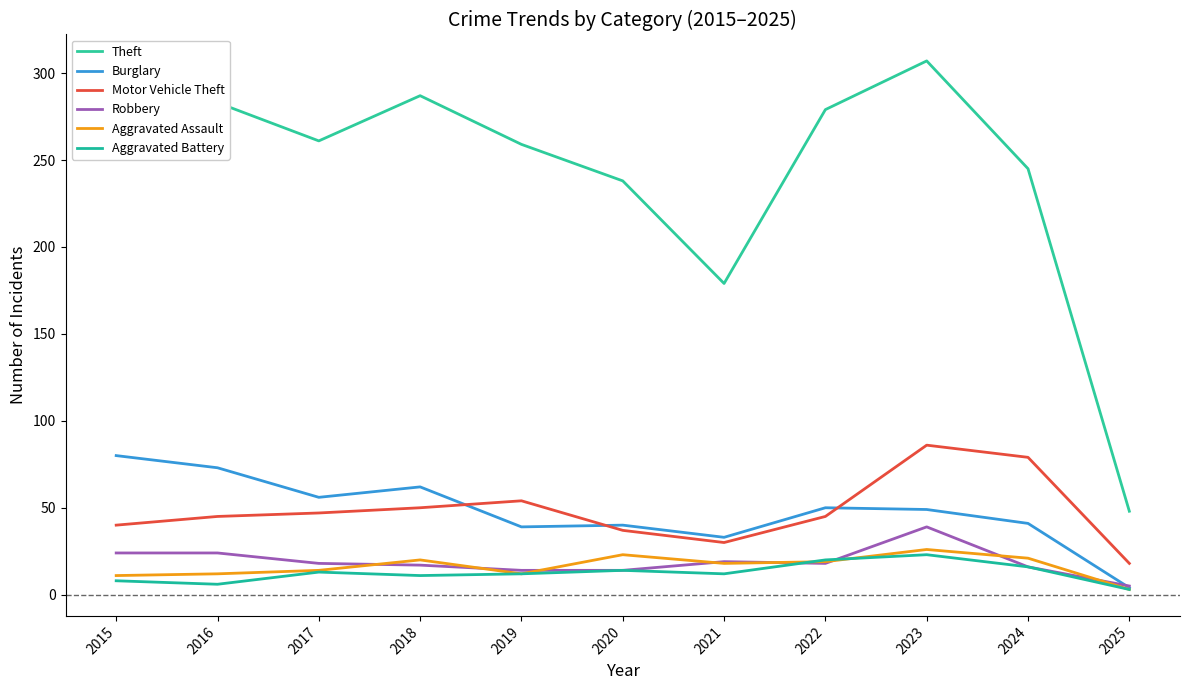

At which label does Aggravated Assault reach its peak?

2023